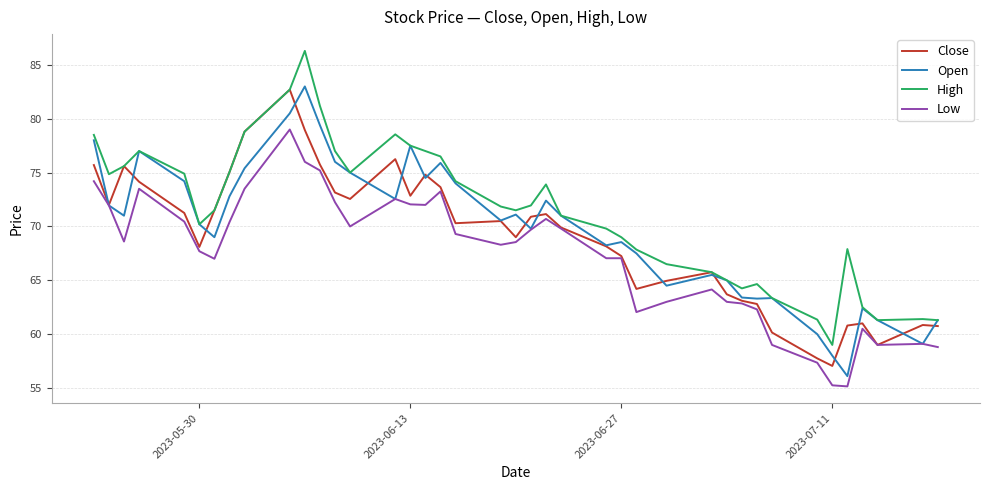

Which series has the largest total across all categories?

High